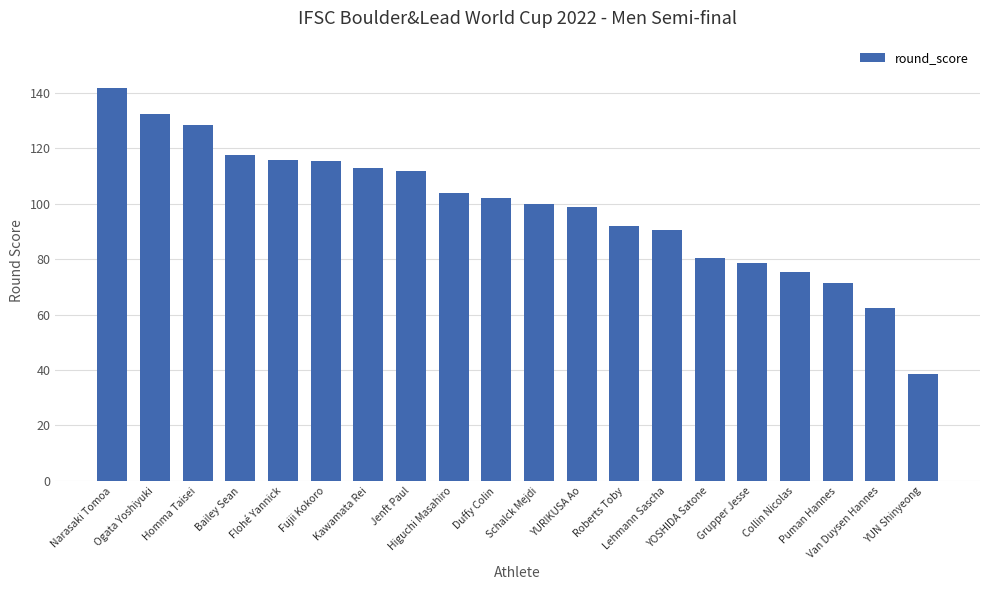

The chart shows a value of 162.4 at Kawamata Rei. True or false?

False